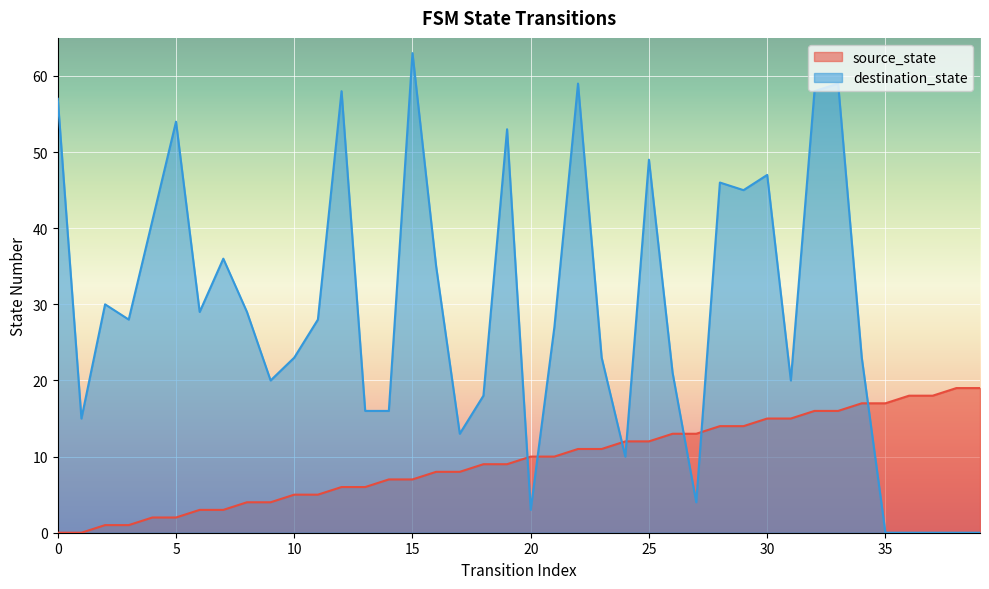

The destination_state series shows 27 at 36. True or false?

False